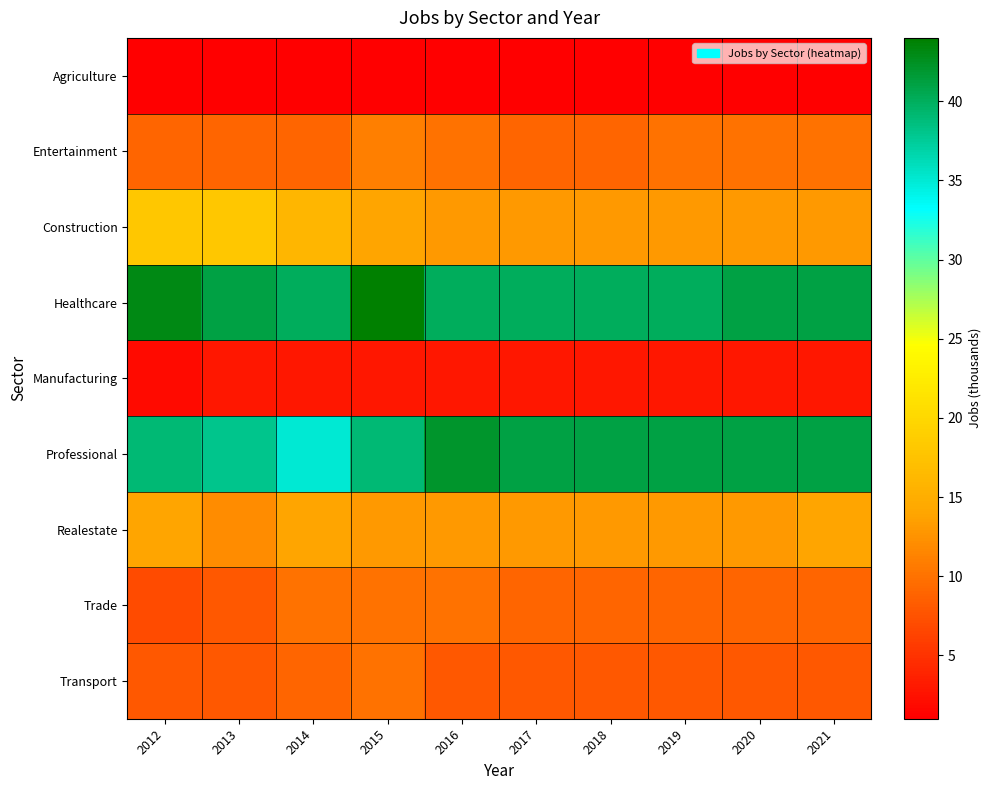

Reading left to right, extract all data points from this chart.

Agriculture: 2012=1	2013=1	2014=1	2015=1	2016=1	2017=1	2018=1	2019=1	2020=1	2021=1
Entertainment: 2012=9	2013=9	2014=9	2015=11	2016=10	2017=9	2018=9	2019=10	2020=10	2021=10
Construction: 2012=18	2013=18	2014=16	2015=14	2016=13	2017=13	2018=13	2019=13	2020=13	2021=13
Healthcare: 2012=43	2013=41	2014=40	2015=44	2016=40	2017=40	2018=40	2019=40	2020=41	2021=41
Manufacturing: 2012=2	2013=3	2014=3	2015=3	2016=3	2017=3	2018=3	2019=3	2020=3	2021=3
Professional: 2012=39	2013=38	2014=35	2015=39	2016=42	2017=41	2018=41	2019=41	2020=41	2021=41
Realestate: 2012=14	2013=12	2014=14	2015=13	2016=13	2017=13	2018=13	2019=13	2020=13	2021=14
Trade: 2012=7	2013=8	2014=10	2015=10	2016=10	2017=9	2018=9	2019=9	2020=9	2021=9
Transport: 2012=8	2013=8	2014=9	2015=10	2016=8	2017=8	2018=8	2019=8	2020=8	2021=8